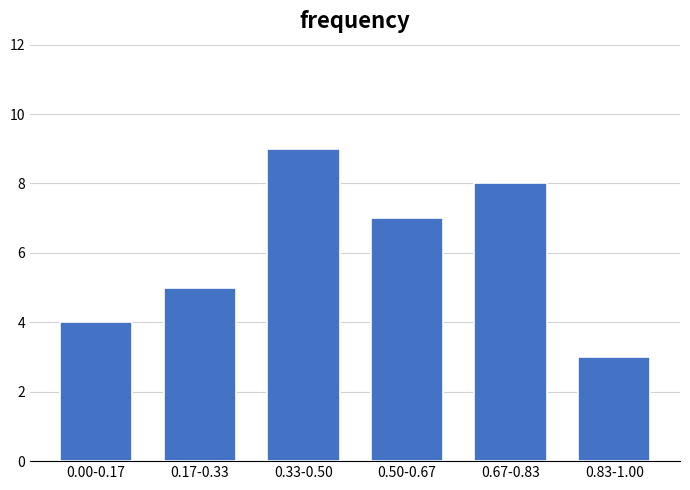

Reading left to right, extract all data points from this chart.

0.00-0.17=4	0.17-0.33=5	0.33-0.50=9	0.50-0.67=7	0.67-0.83=8	0.83-1.00=3